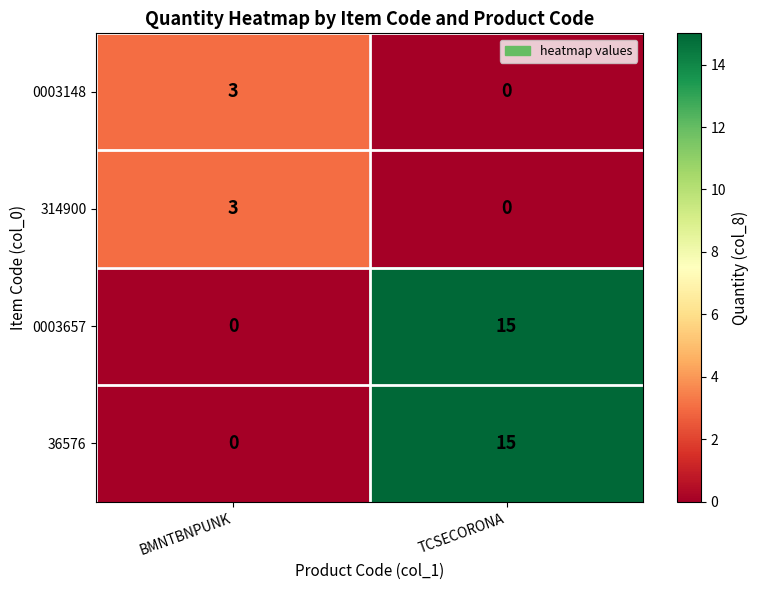

At how many categories does at least one series exceed 1?

2